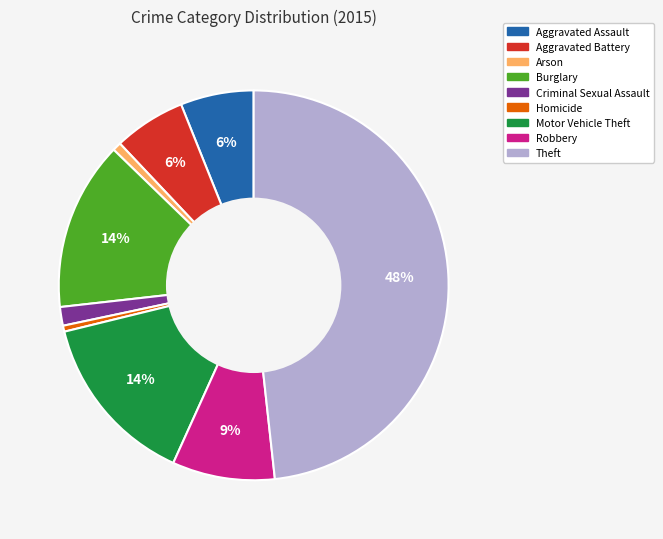

To the nearest percent, what portion does Motor Vehicle Theft represent?

14%